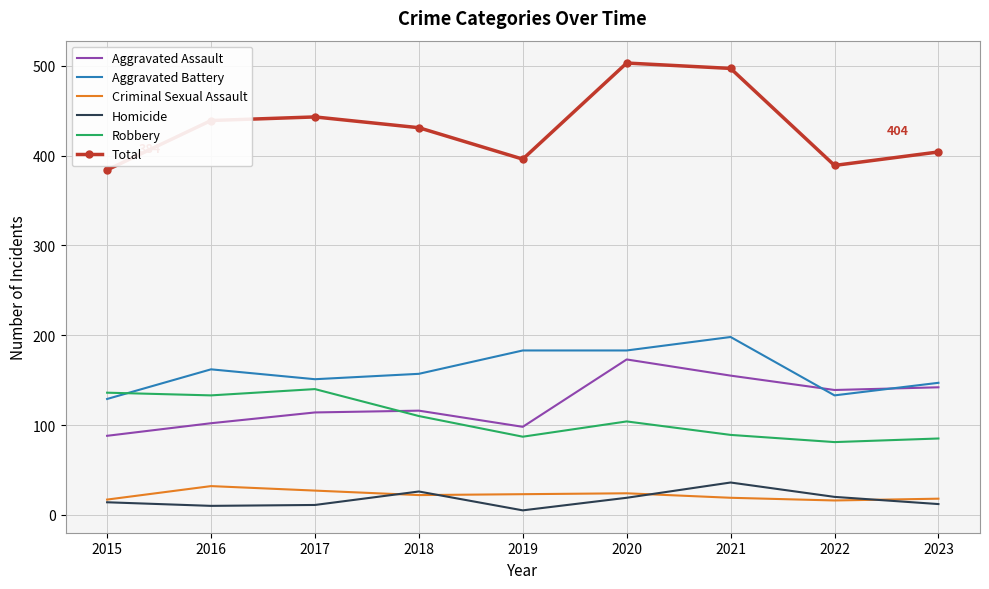

Is the value of Homicide at 2023 greater than the value of Total at 2019?

No